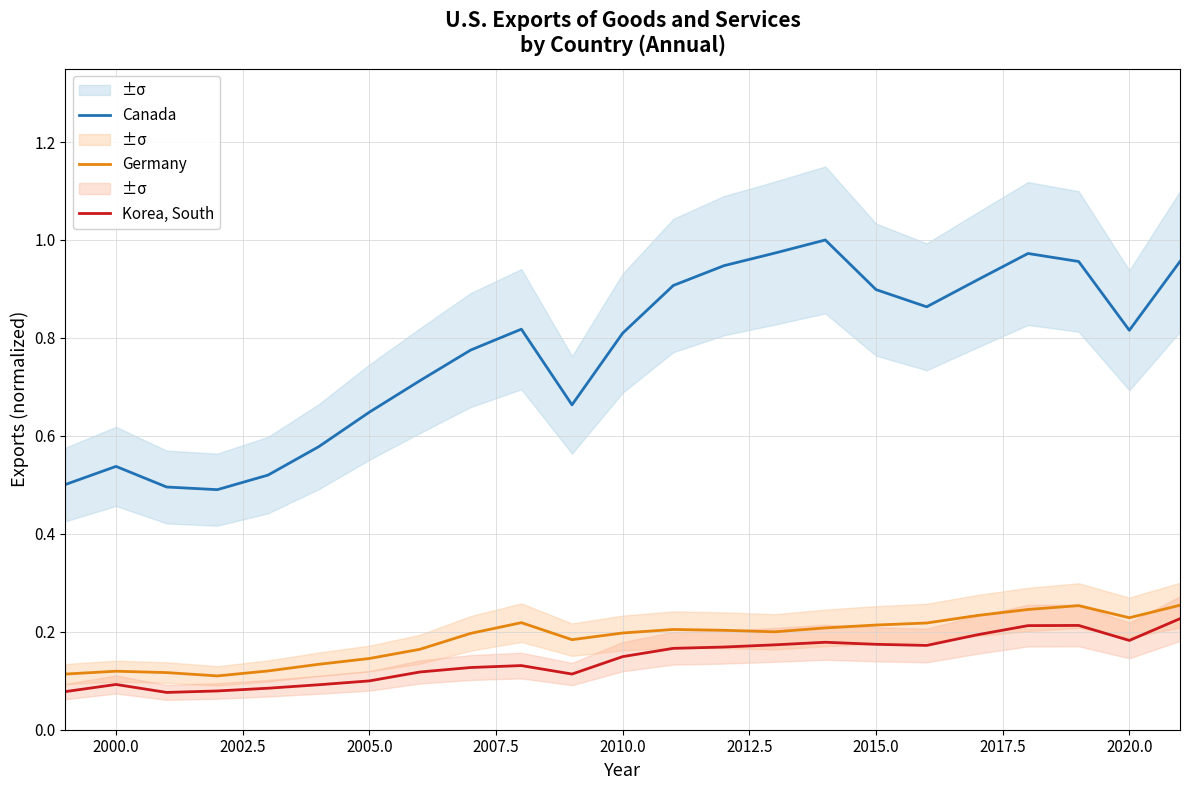

True or false: Korea, South and Canada cross at least once.

False